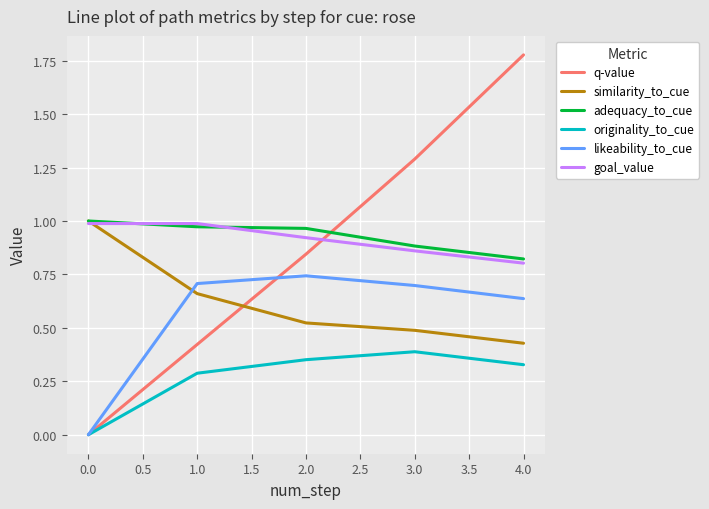

Is the value of q-value at 0.0 greater than the value of similarity_to_cue at 0.0?

No